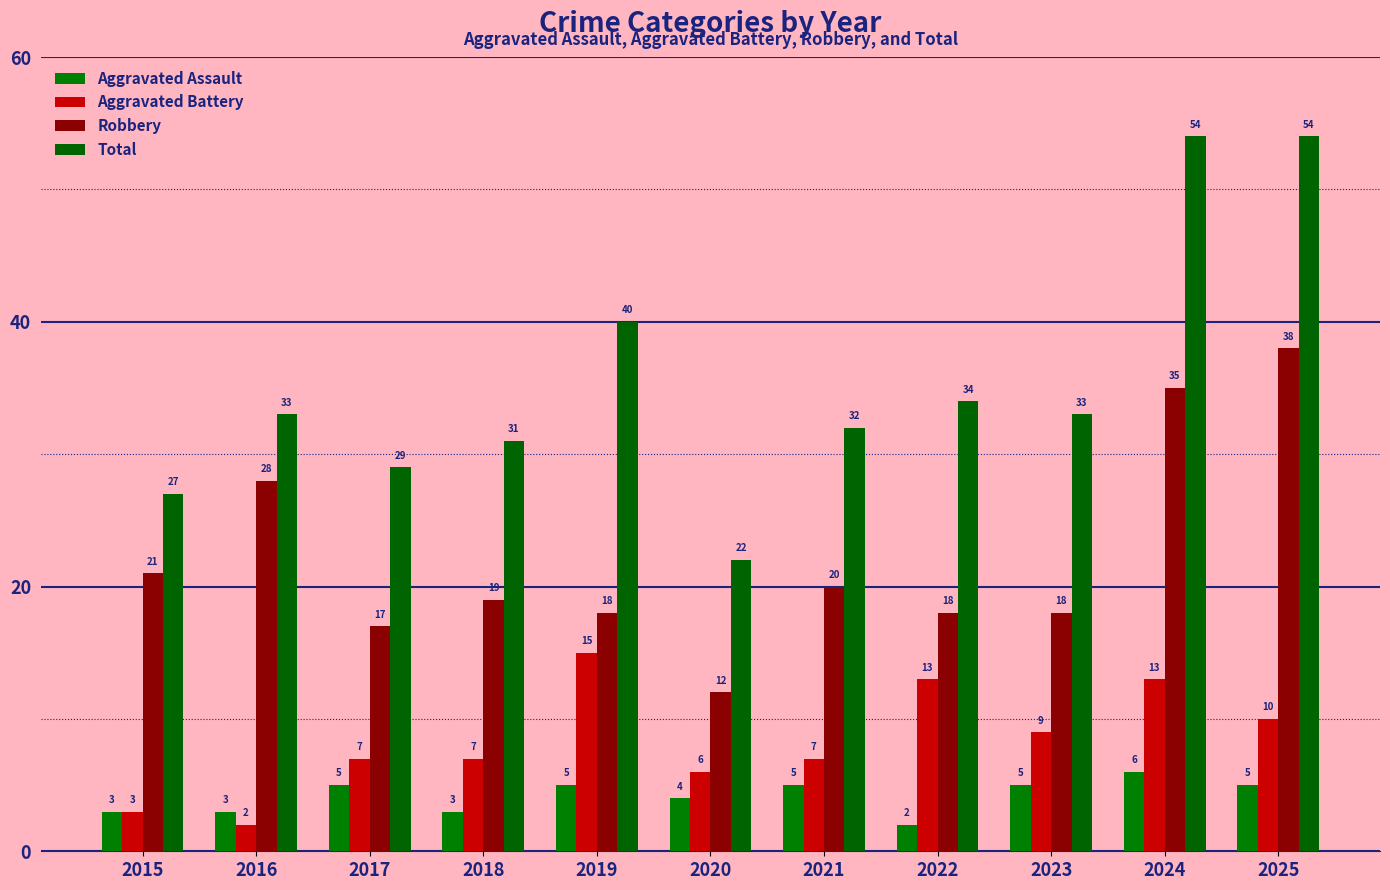

What is the value of the Total bar at the 11th from the left?

54